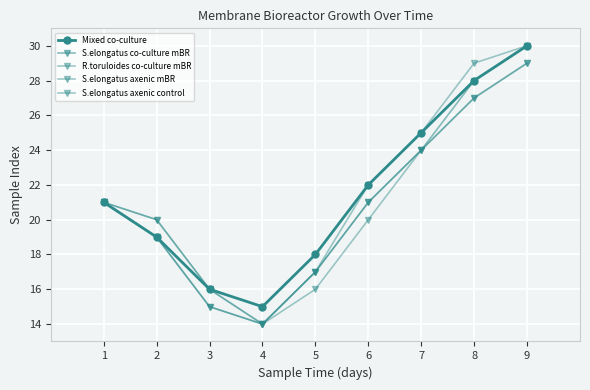

What is the minimum value for S.elongatus co-culture mBR?

14